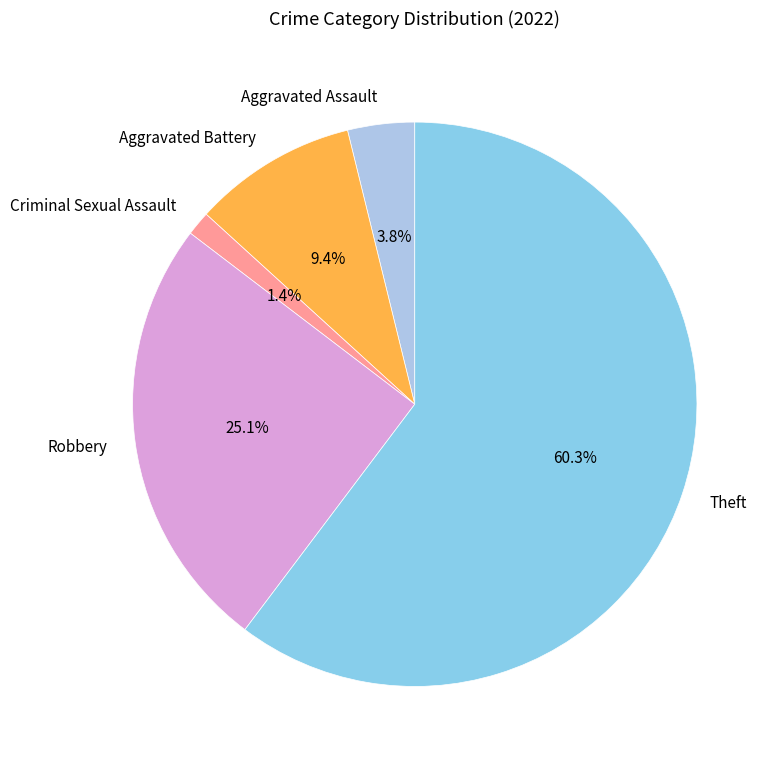

True or false: Theft accounts for 47% of the total.

False